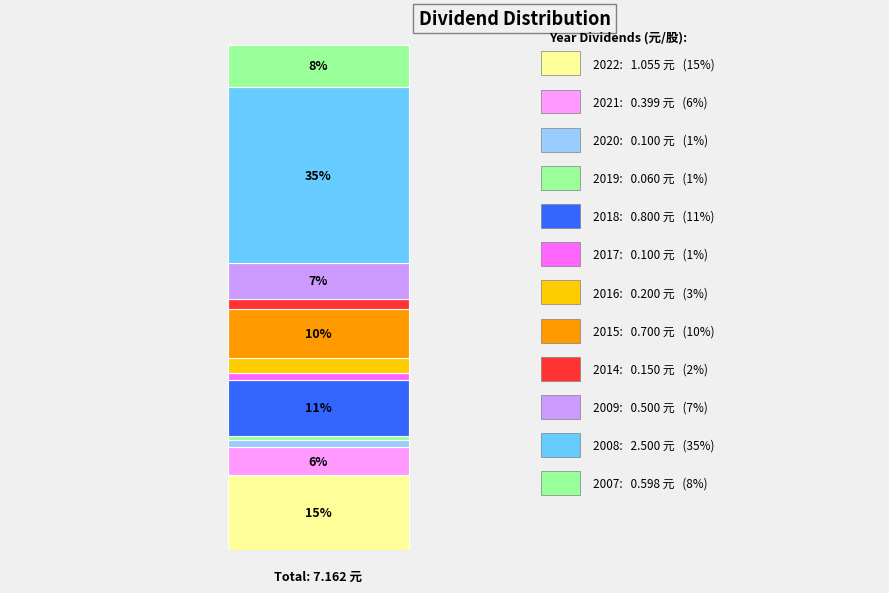

Is 2016 the majority of the pie?

No